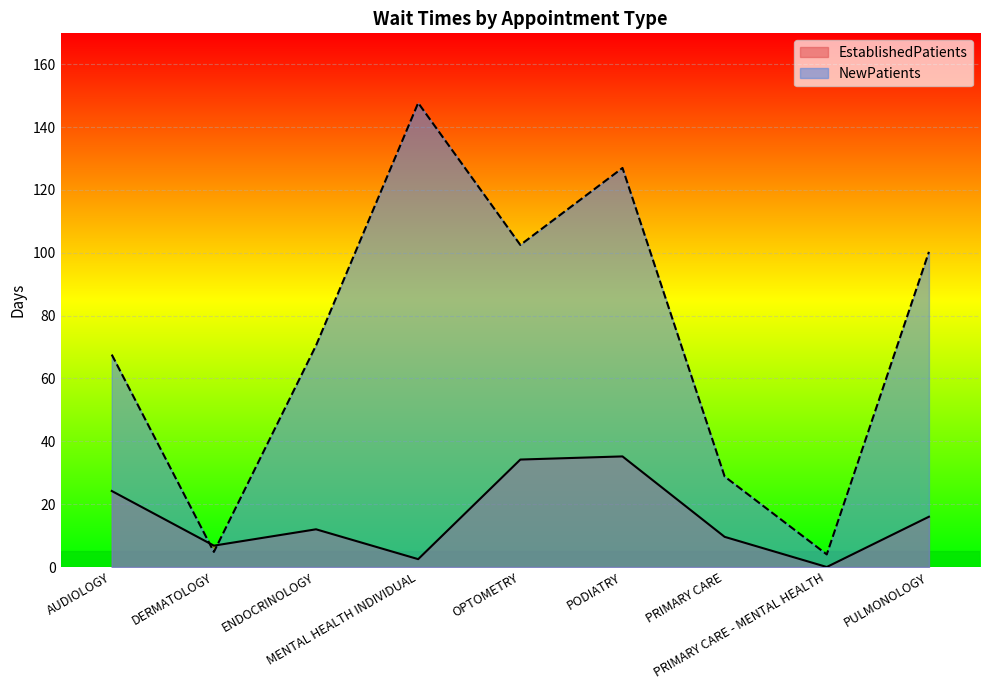

The NewPatients series shows 4.8 at DERMATOLOGY. True or false?

True